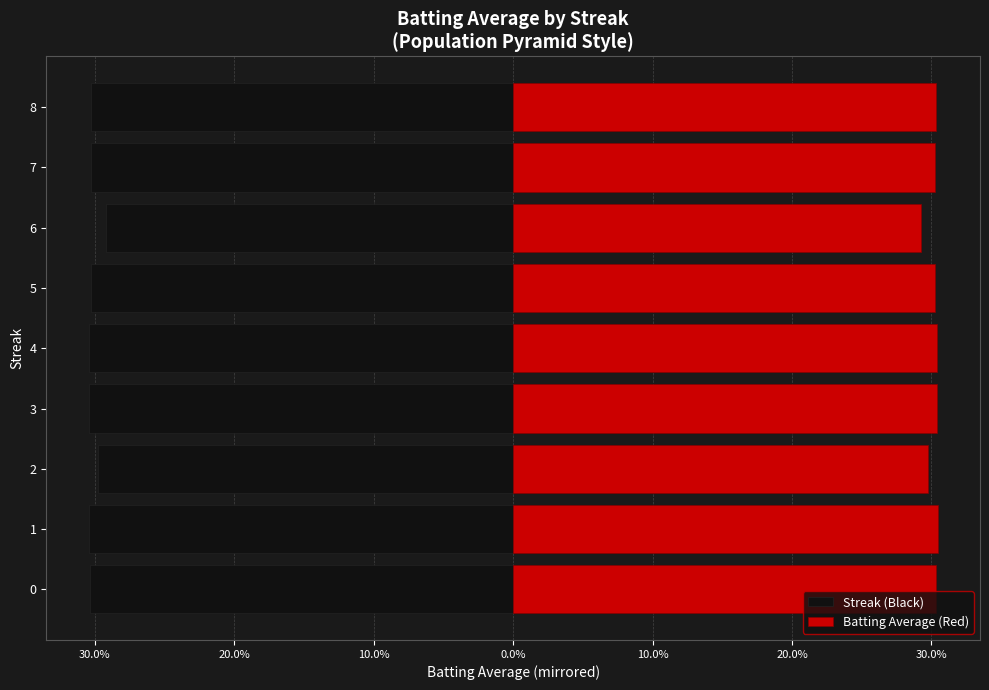

Is it true that Batting Average (Red) equals 0.3 at 2?

True